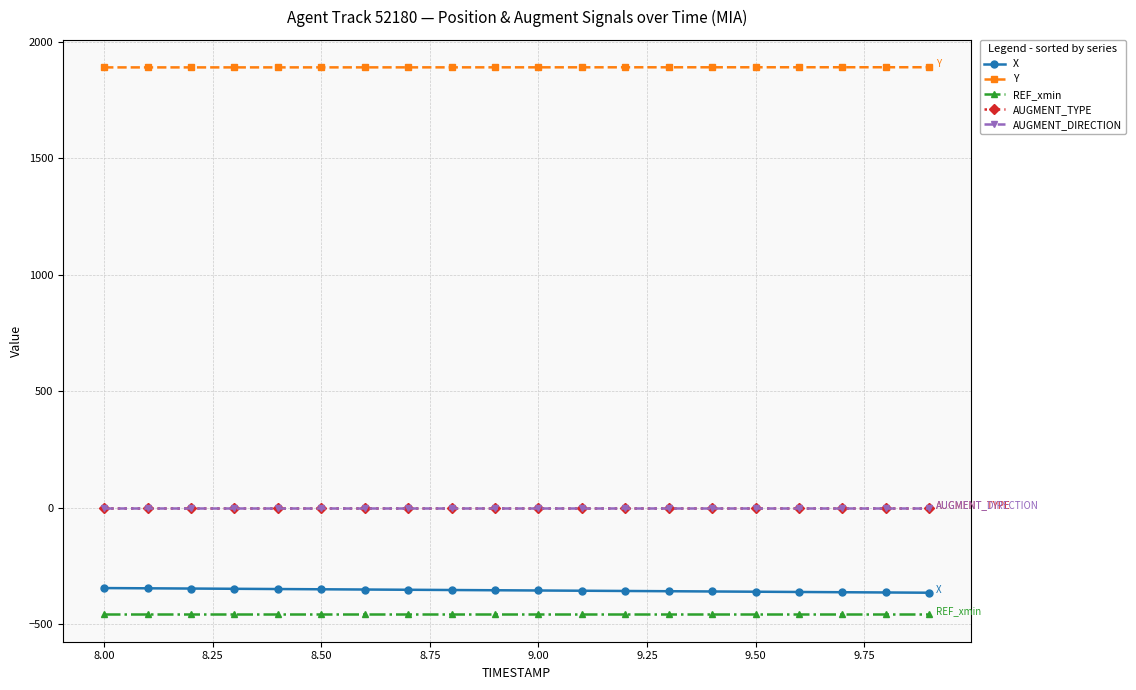

Is this an area chart (filled region under the line)?

No